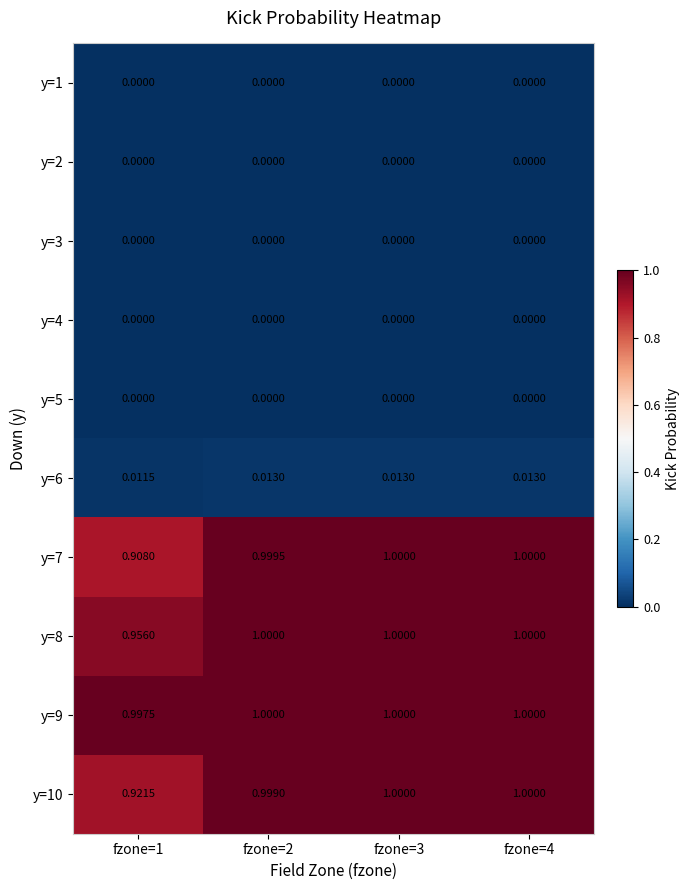

Is the value of y=6 at fzone=3 greater than the value of y=9 at fzone=1?

No